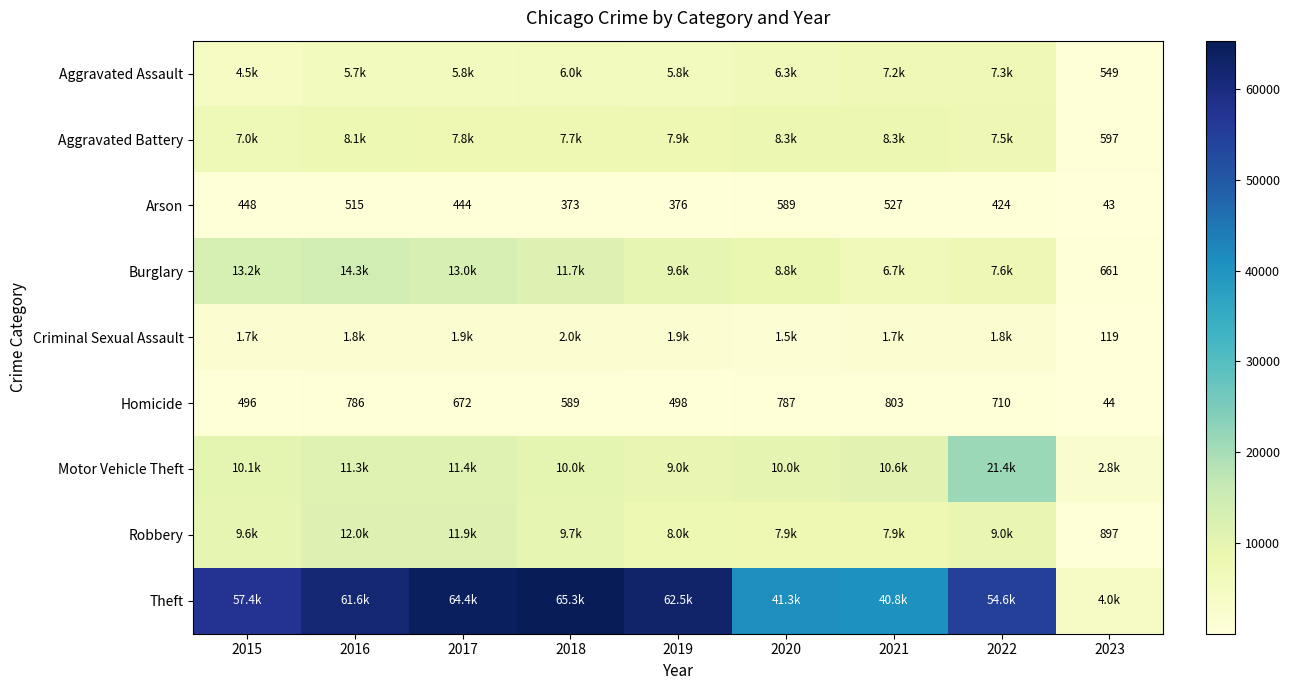

What is the difference between the maximum and minimum values in the Arson series?

546